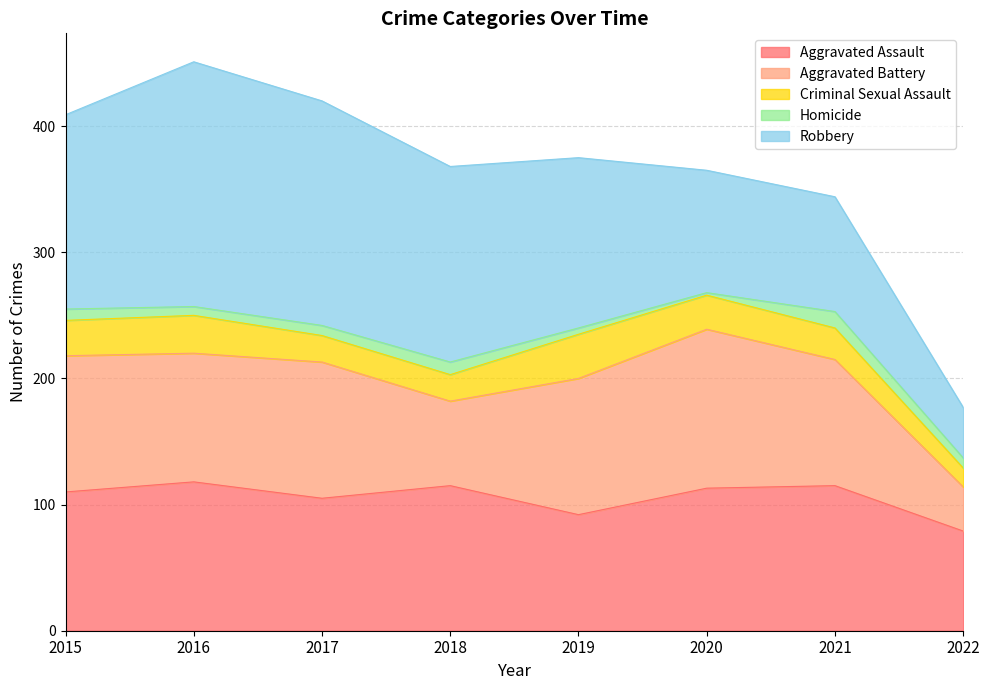

At which category does Criminal Sexual Assault reach its first local peak?

2016